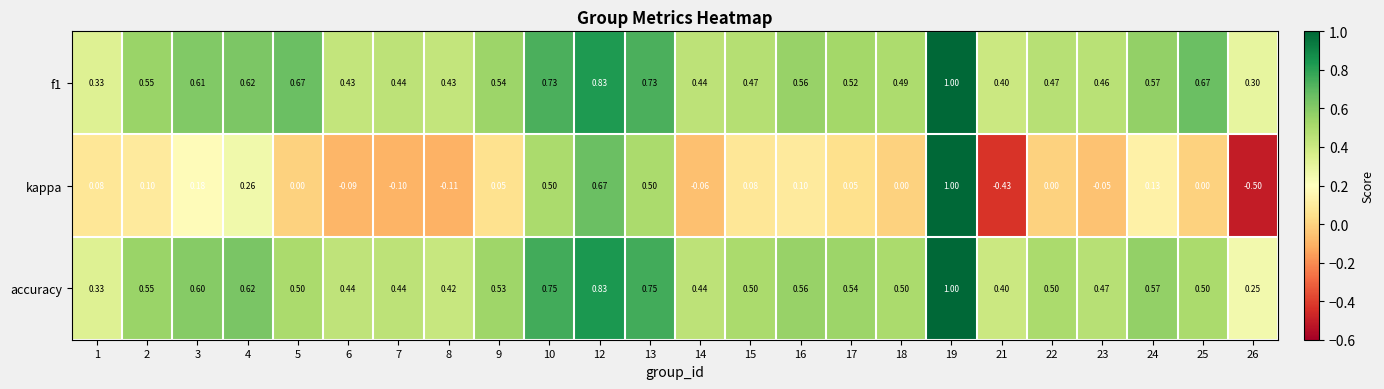

Is the value of accuracy at 5 greater than the value of kappa at 3?

Yes